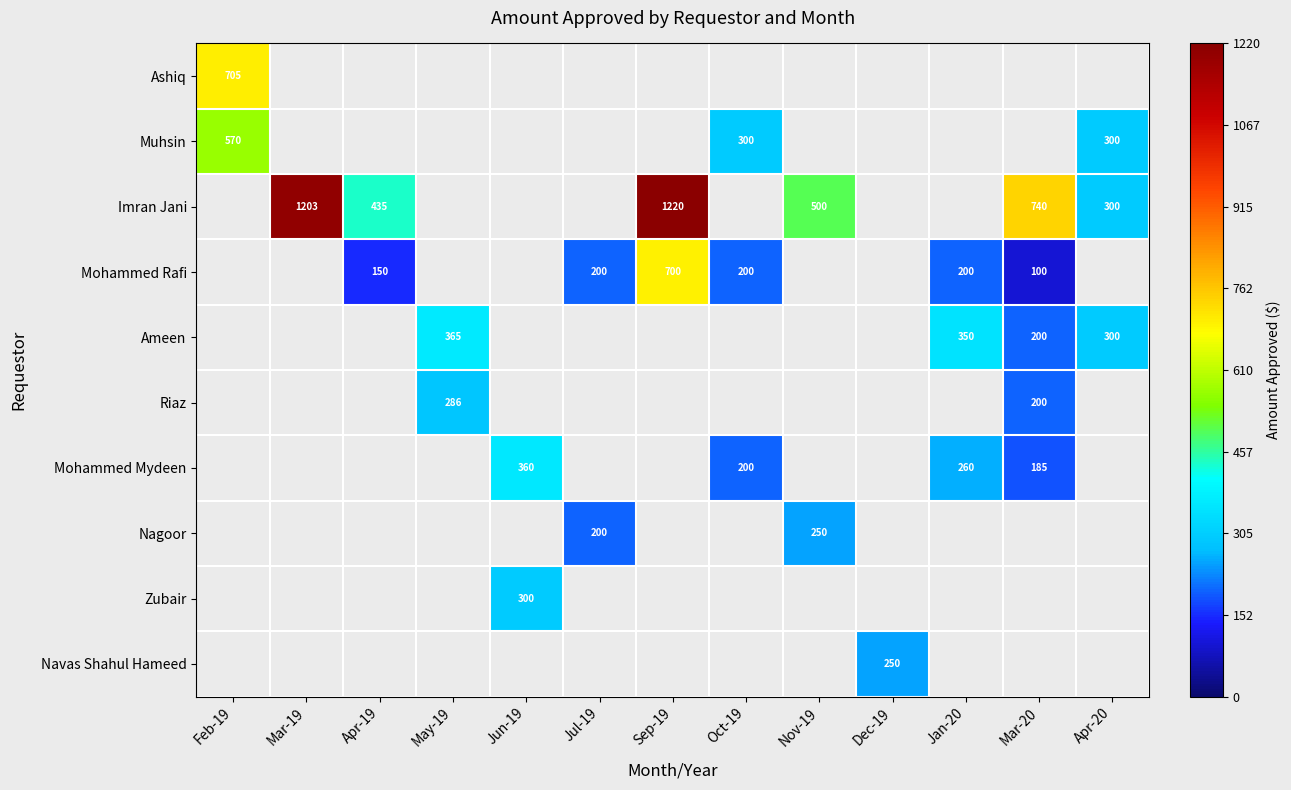

Is it true that Nagoor equals 411 at Nov-19?

False